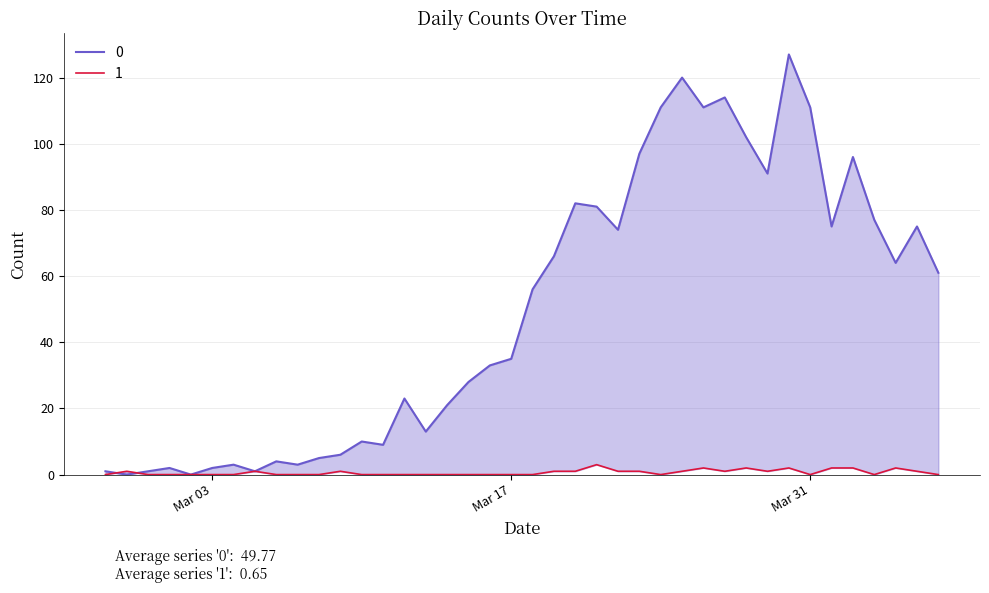

How many values in the 1 series exceed 0?

18